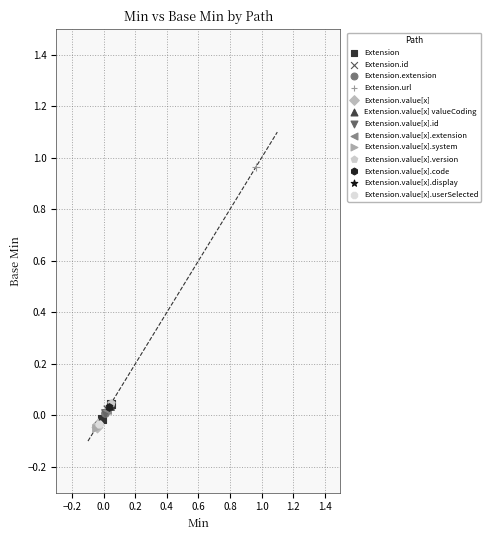

What are all the series names shown in the legend?

Extension, Extension.id, Extension.extension, Extension.url, Extension.value[x], Extension.value[x] valueCoding, Extension.value[x].id, Extension.value[x].extension, Extension.value[x].system, Extension.value[x].version, Extension.value[x].code, Extension.value[x].display, Extension.value[x].userSelected